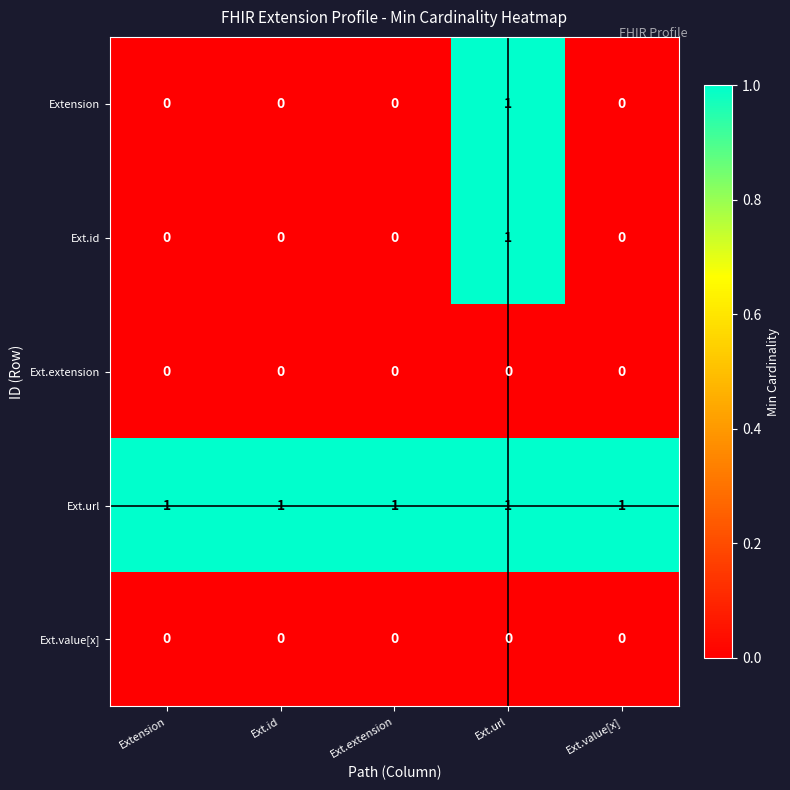

At how many categories does at least one series exceed 0?

5